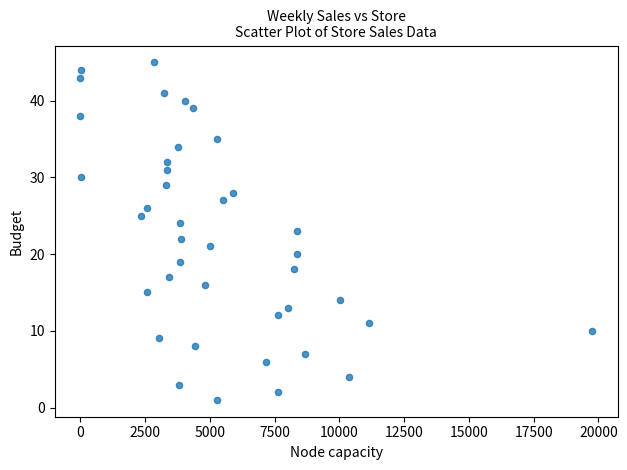

What is the range of Y values (max minus min)?

44